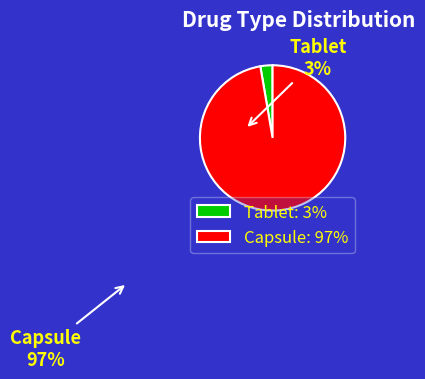

Is there any slice that represents more than half of the pie?

Yes